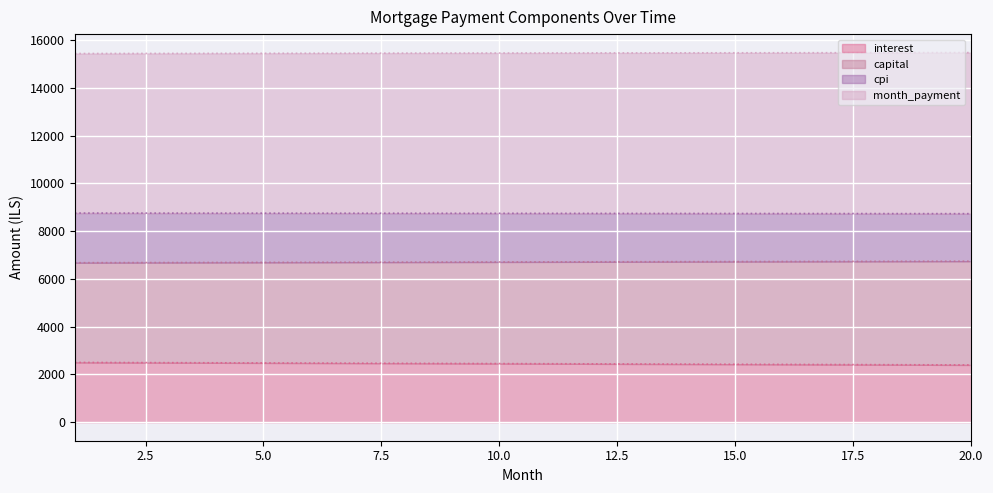

The value of capital at 4 is 6690.9. True or false?

True